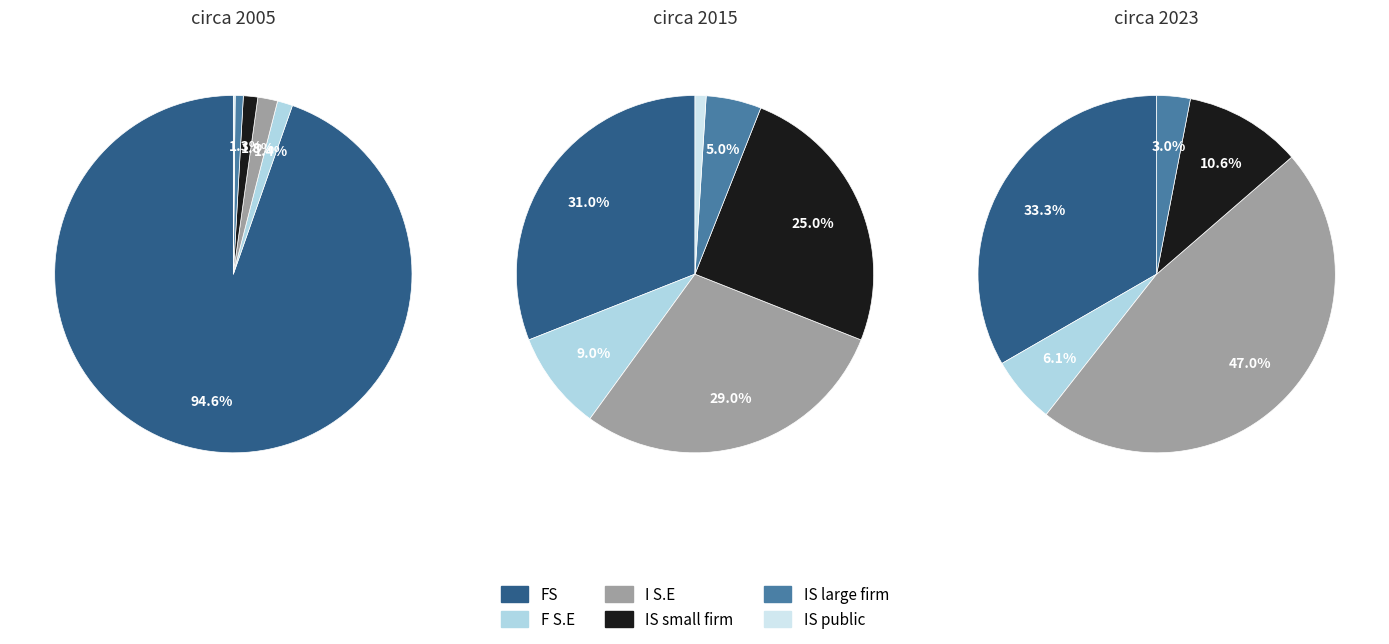

Rank the series by their maximum value, from lowest to highest.

IS public, IS large firm, F S.E, IS small firm, I S.E, FS